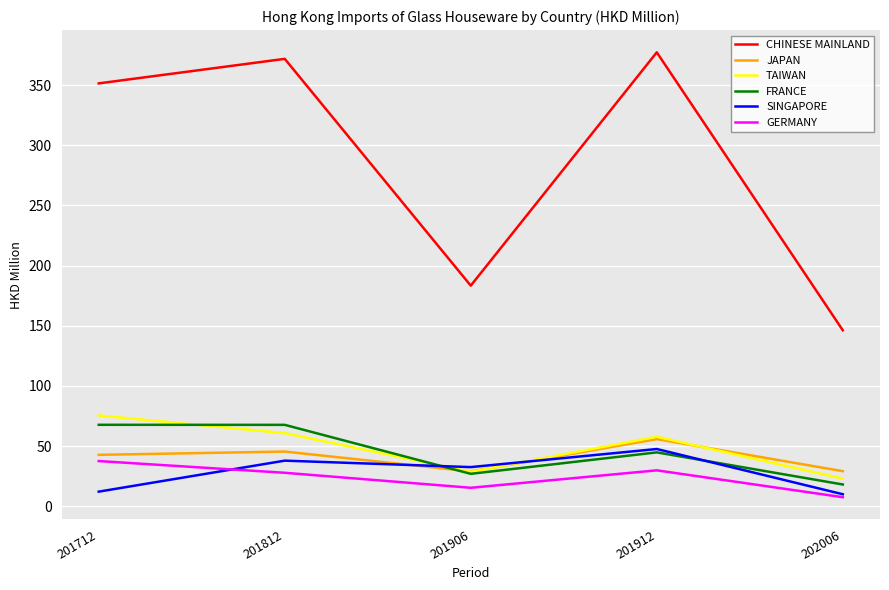

In SINGAPORE, how many points are higher than both neighbors (excluding endpoints)?

2